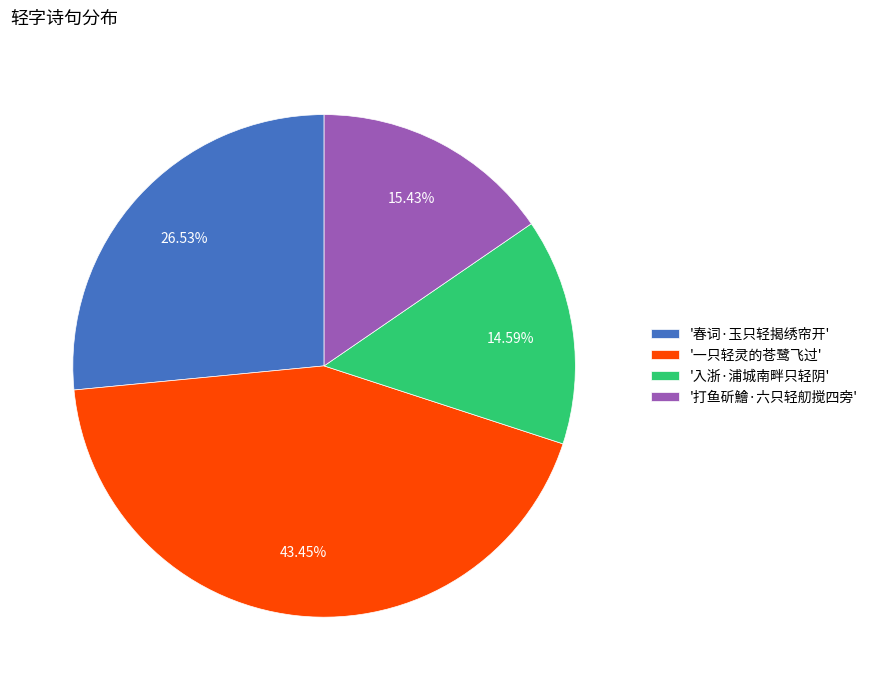

Is there any slice that represents more than half of the pie?

No